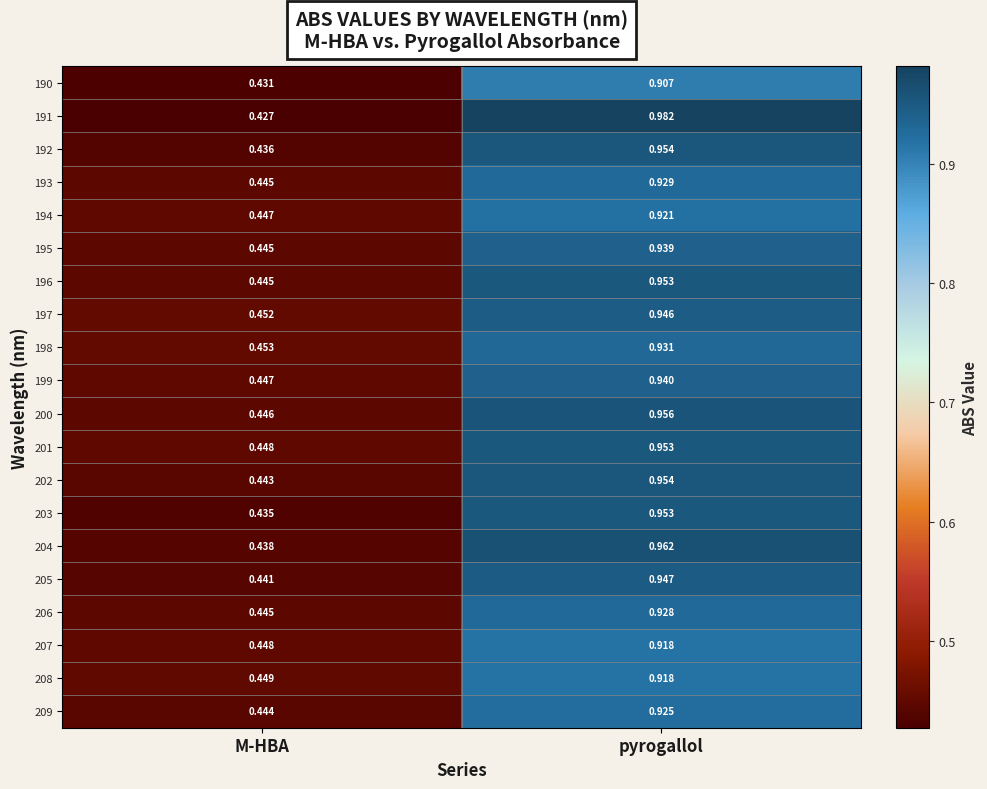

Count the number of data series in this chart.

20